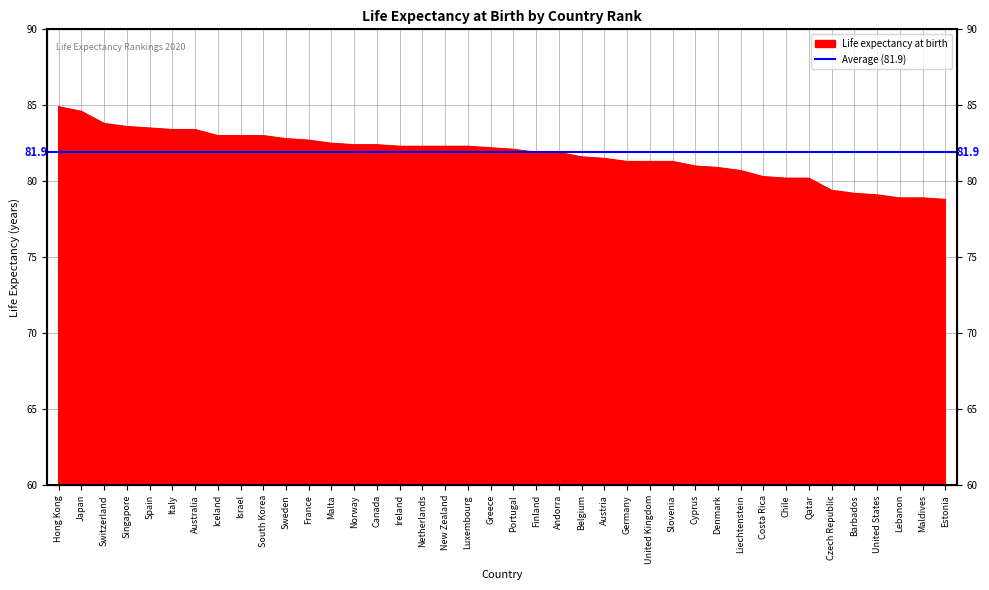

What is the label of the 4th point from the left?

Singapore